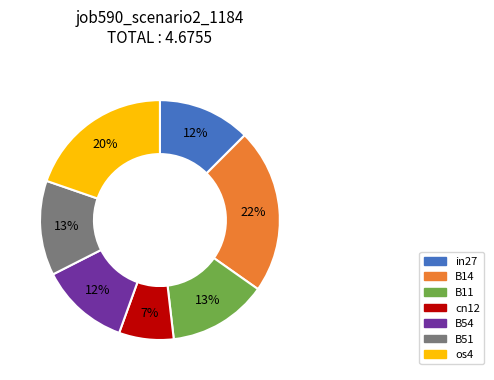

Is it true that B11 is 13% of the pie?

True